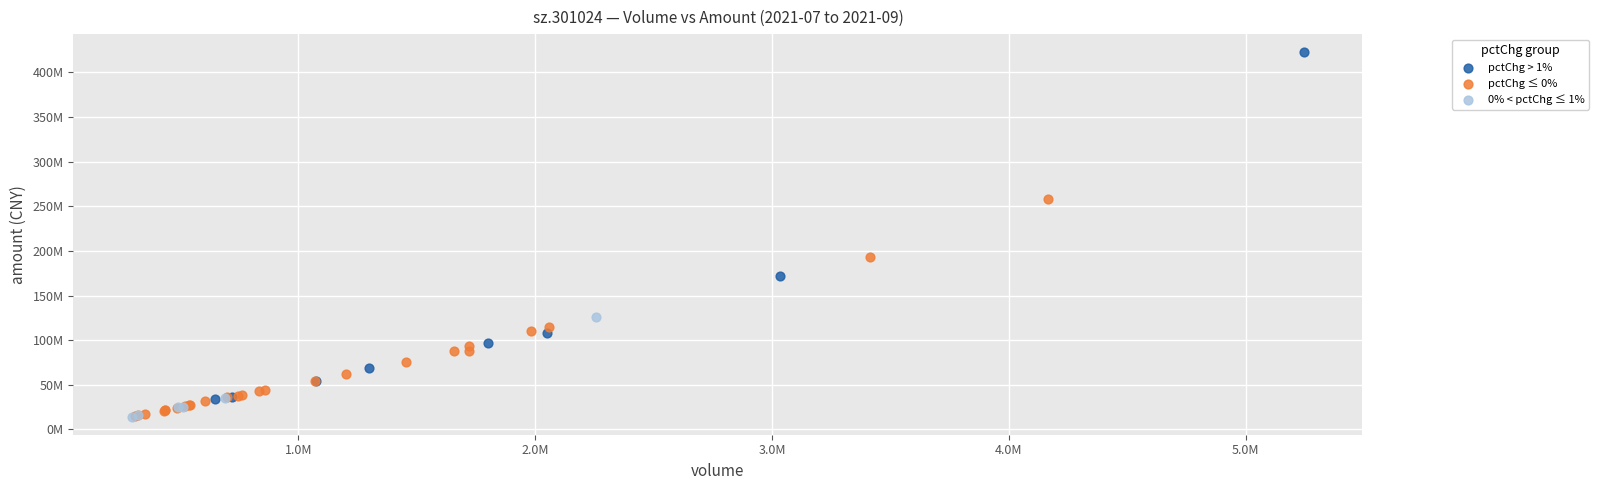

Which series reaches the maximum Y coordinate?

pctChg > 1%